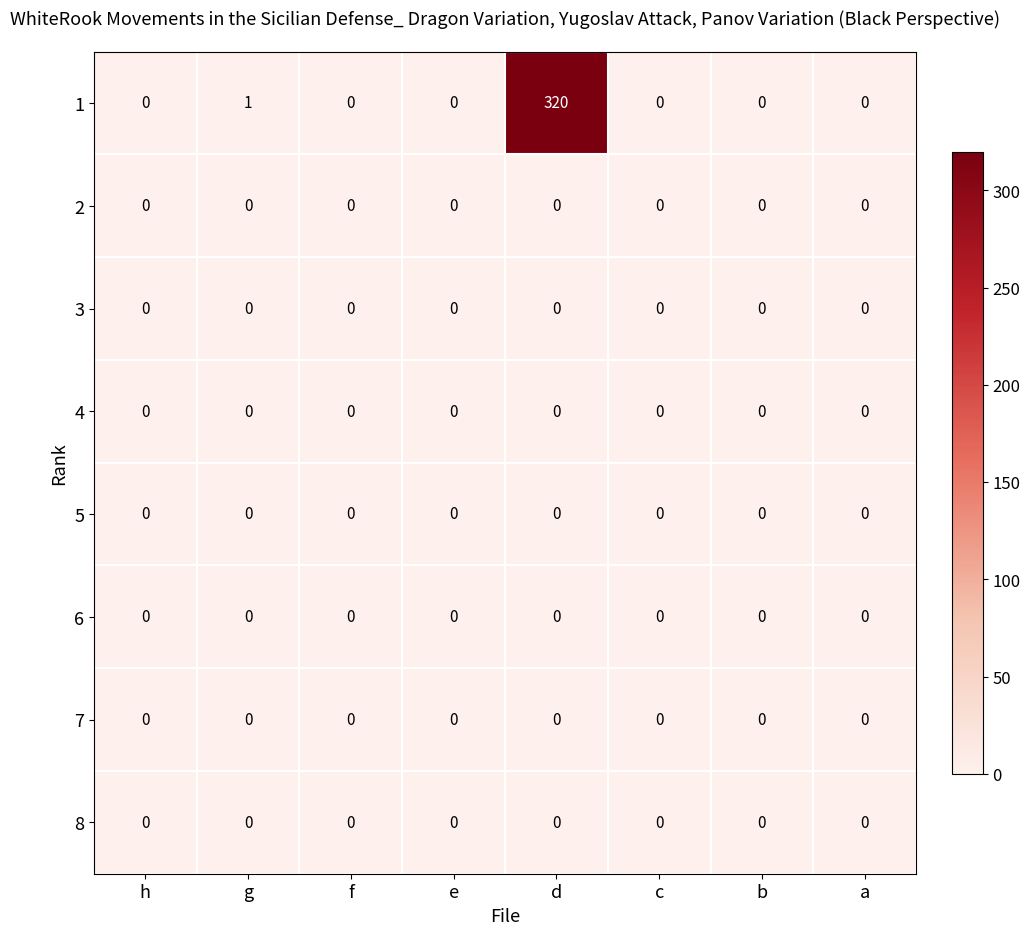

What is the greatest value displayed?

320